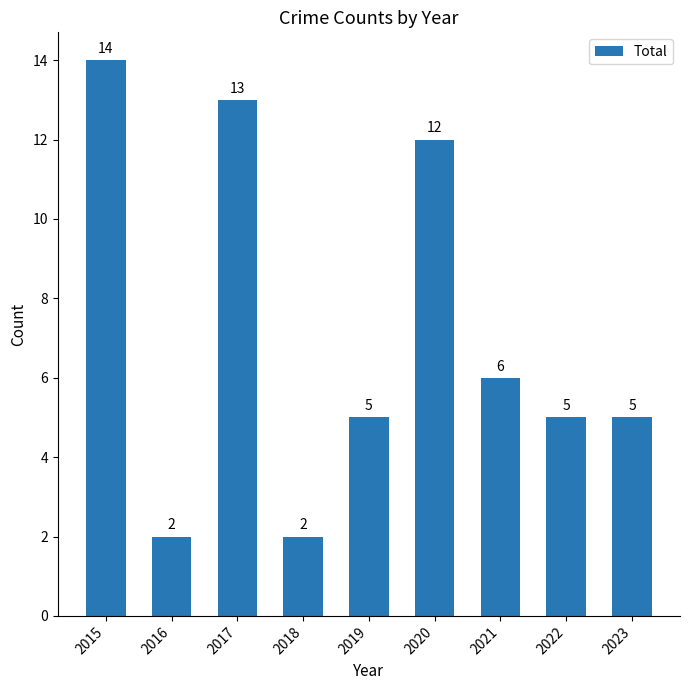

Count the number of categories in the chart.

9